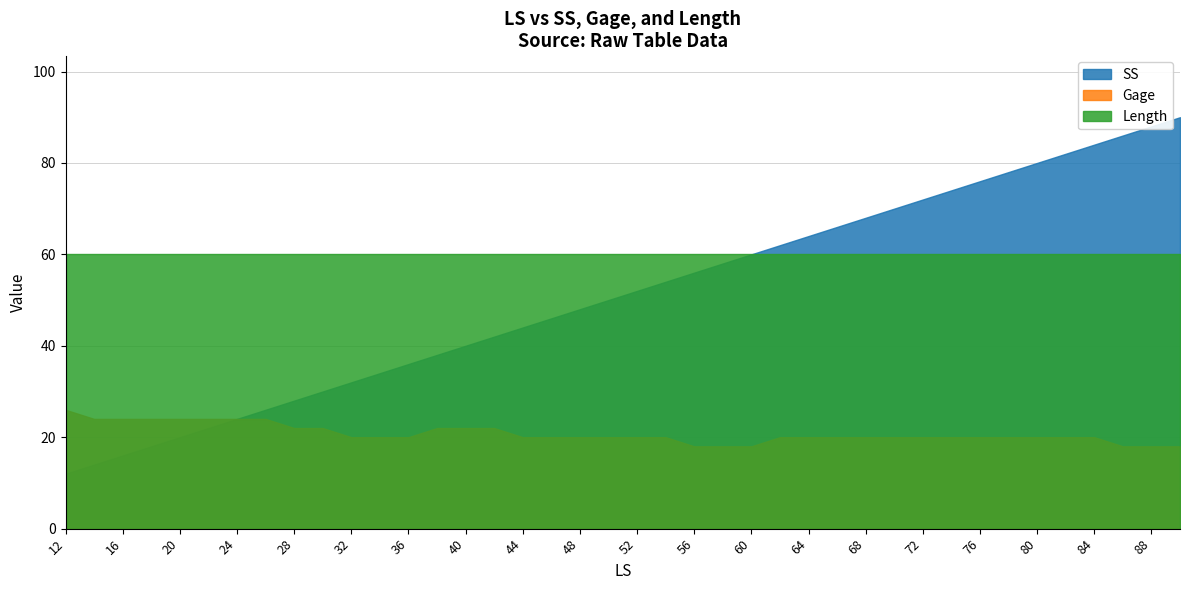

Reading left to right, list all the values displayed in this chart.

SS: 12=12	14=14	16=16	18=18	20=20	22=22	24=24	26=26	28=28	30=30	32=32	34=34	36=36	38=38	40=40	42=42	44=44	46=46	48=48	50=50	52=52	54=54	56=56	58=58	60=60	62=62	64=64	66=66	68=68	70=70	72=72	74=74	76=76	78=78	80=80	82=82	84=84	86=86	88=88	90=90
Gage: 12=26	14=24	16=24	18=24	20=24	22=24	24=24	26=24	28=22	30=22	32=20	34=20	36=20	38=22	40=22	42=22	44=20	46=20	48=20	50=20	52=20	54=20	56=18	58=18	60=18	62=20	64=20	66=20	68=20	70=20	72=20	74=20	76=20	78=20	80=20	82=20	84=20	86=18	88=18	90=18
Length: 12=60	14=60	16=60	18=60	20=60	22=60	24=60	26=60	28=60	30=60	32=60	34=60	36=60	38=60	40=60	42=60	44=60	46=60	48=60	50=60	52=60	54=60	56=60	58=60	60=60	62=60	64=60	66=60	68=60	70=60	72=60	74=60	76=60	78=60	80=60	82=60	84=60	86=60	88=60	90=60